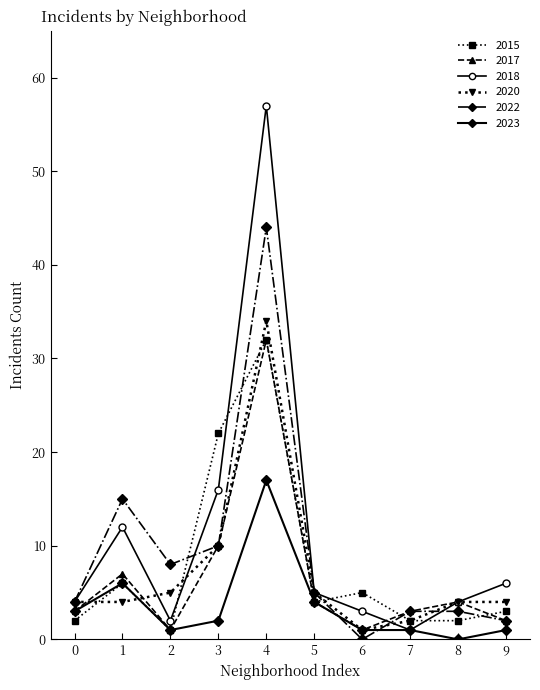

Is it true that 2023 equals 1 at 9?

True